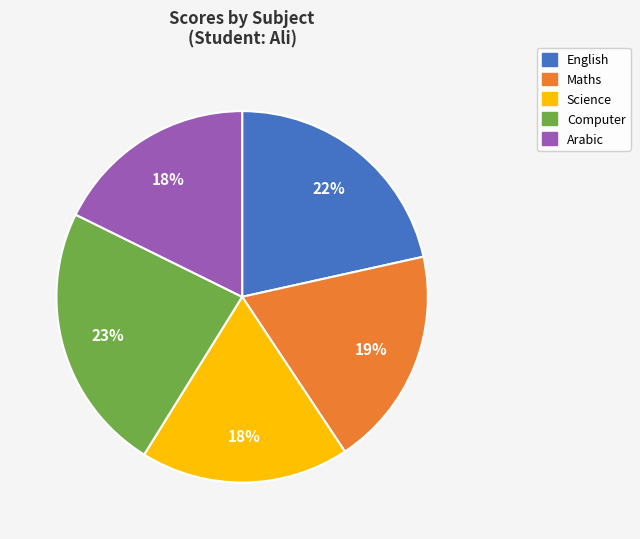

Combined, do Science and Arabic account for over 50%?

No